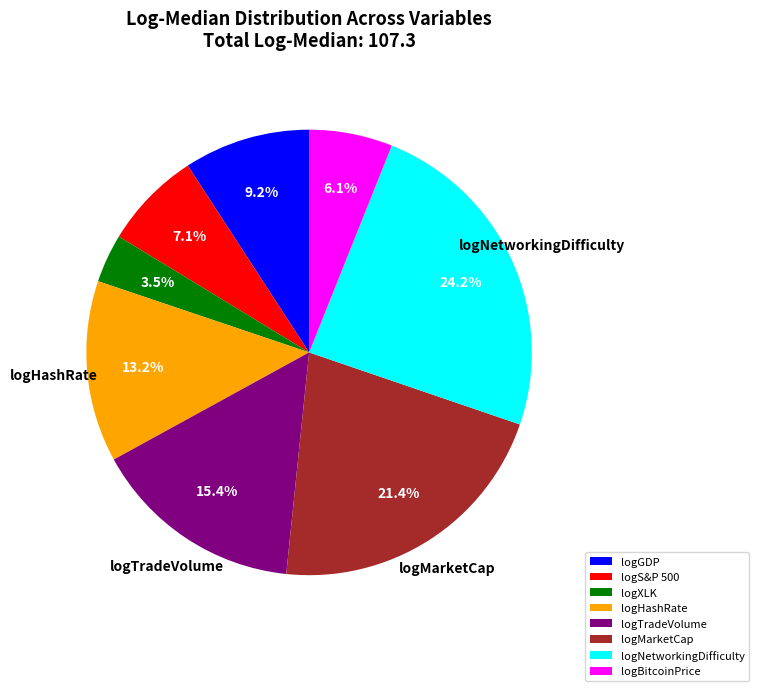

What percentage is NOT represented by logS&P 500?

92.9%